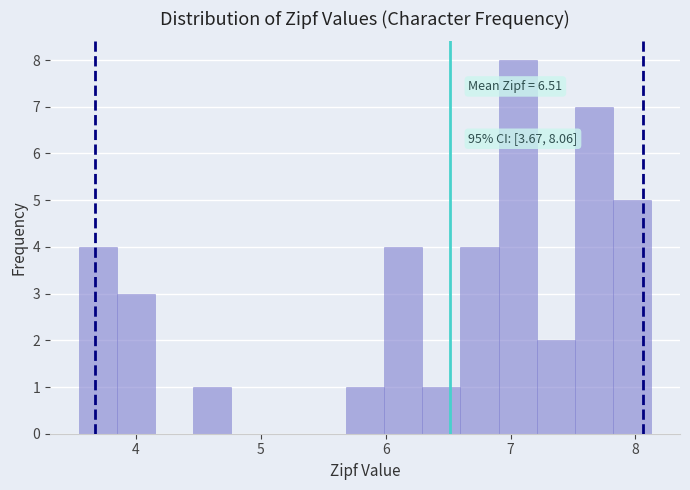

Around what value on the x-axis is the tallest bar? Give the approximate position of its centre, as read against the axis.

7.1